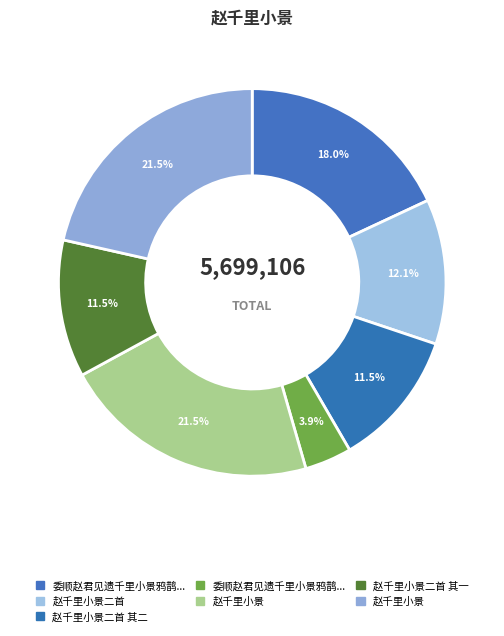

What is the smallest slice in the pie chart?

委顺赵君见遗千里小景鸦鹊图有诗将之用韵为